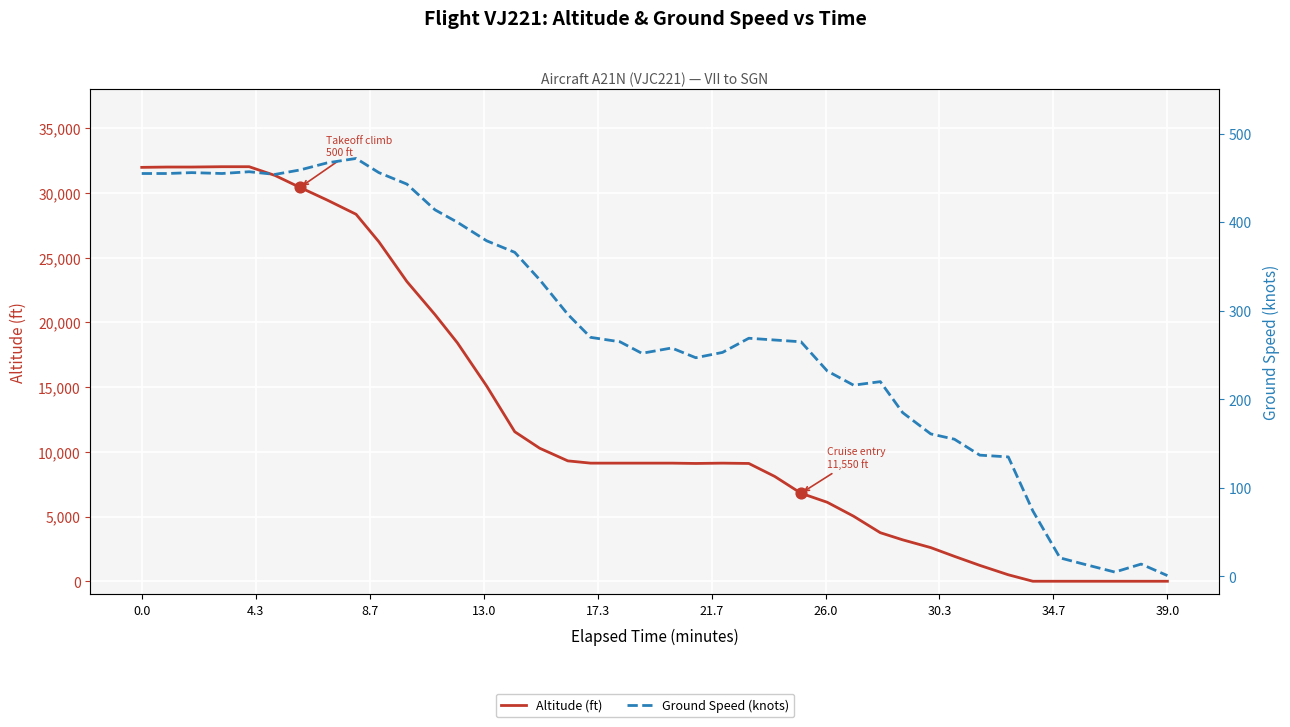

Is the value of Ground Speed (knots) at 19 greater than the value of Altitude (ft) at 11?

No